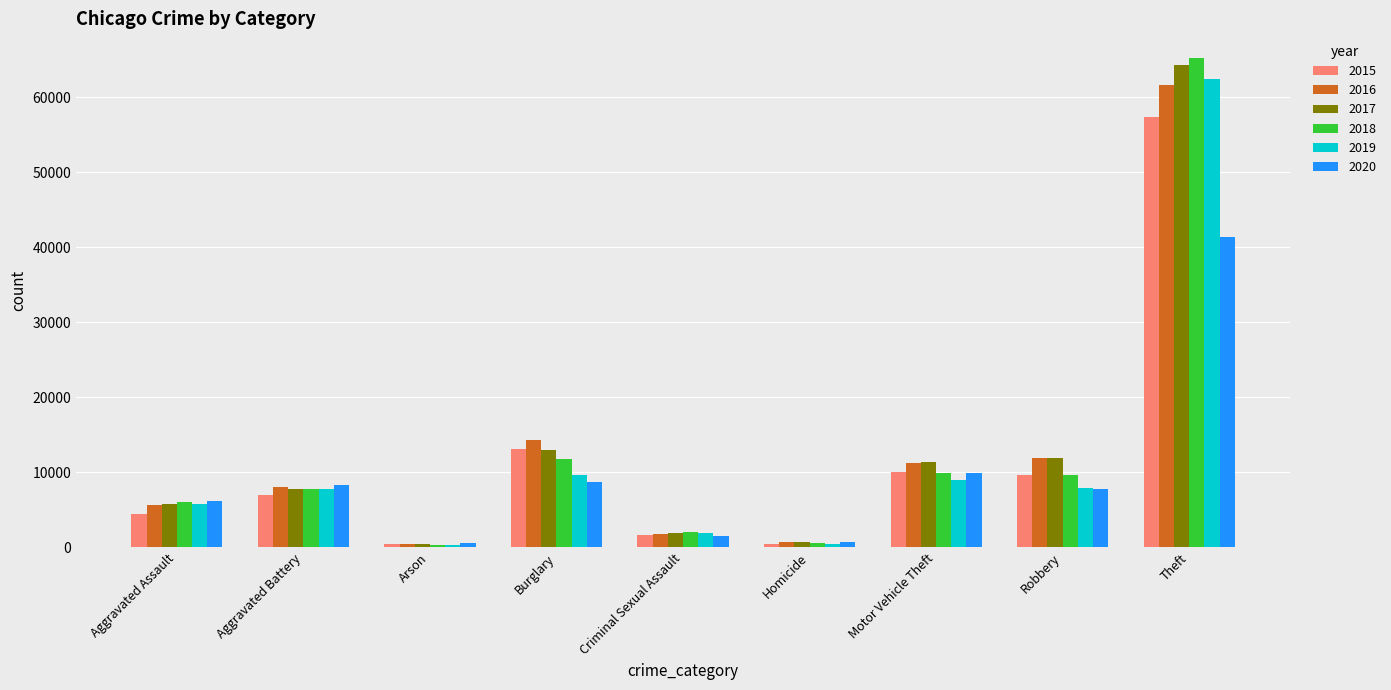

Read the 2016 value at Motor Vehicle Theft.

11285